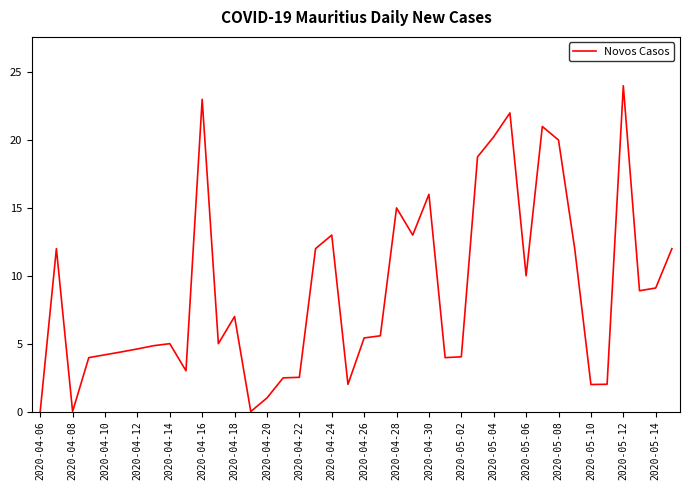

What is the difference between the maximum and minimum values?

24.0